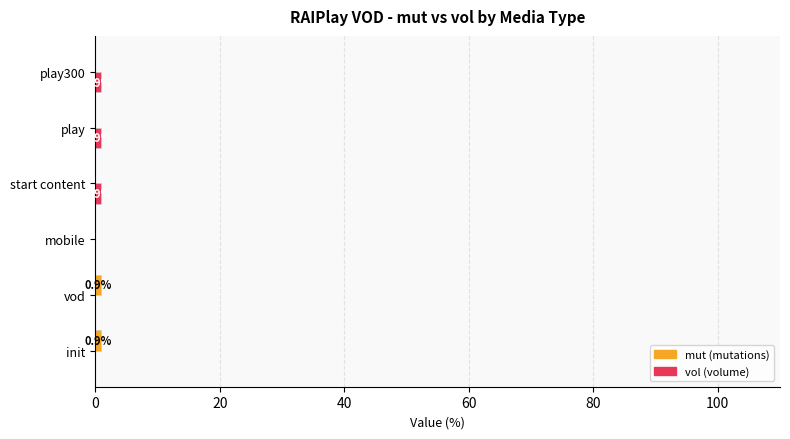

How many data points does each series have?

6